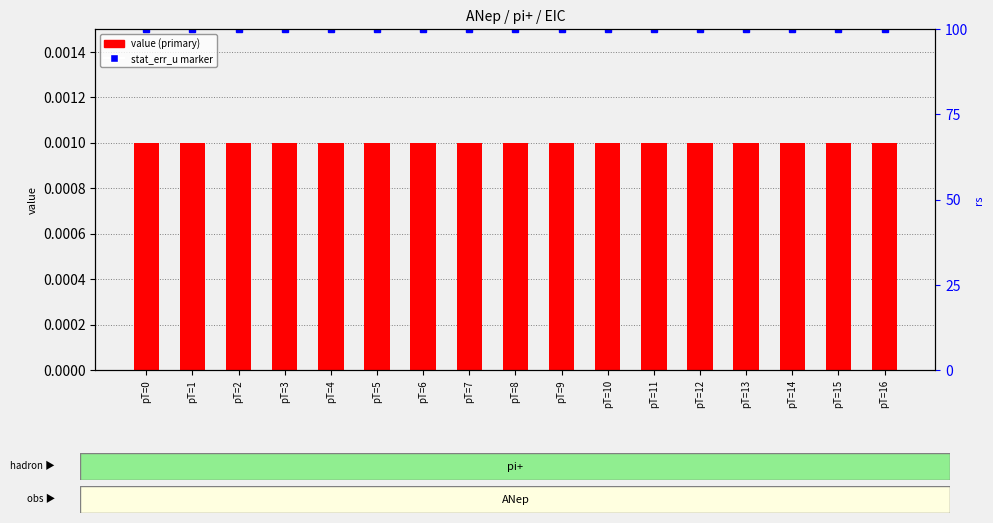

Is the value of value at pT=14 greater than the value of rs (percentile) at pT=4?

No